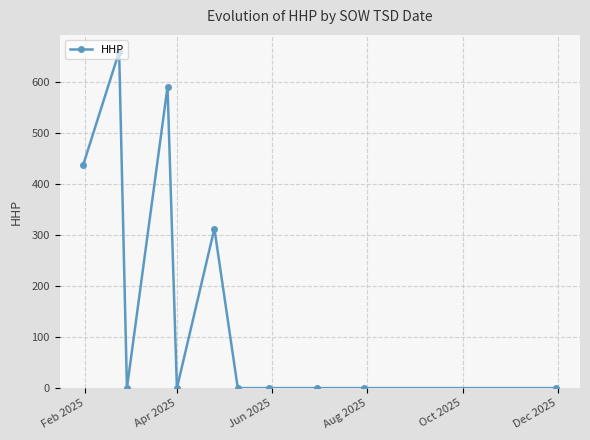

How many lines are shown in the chart?

1